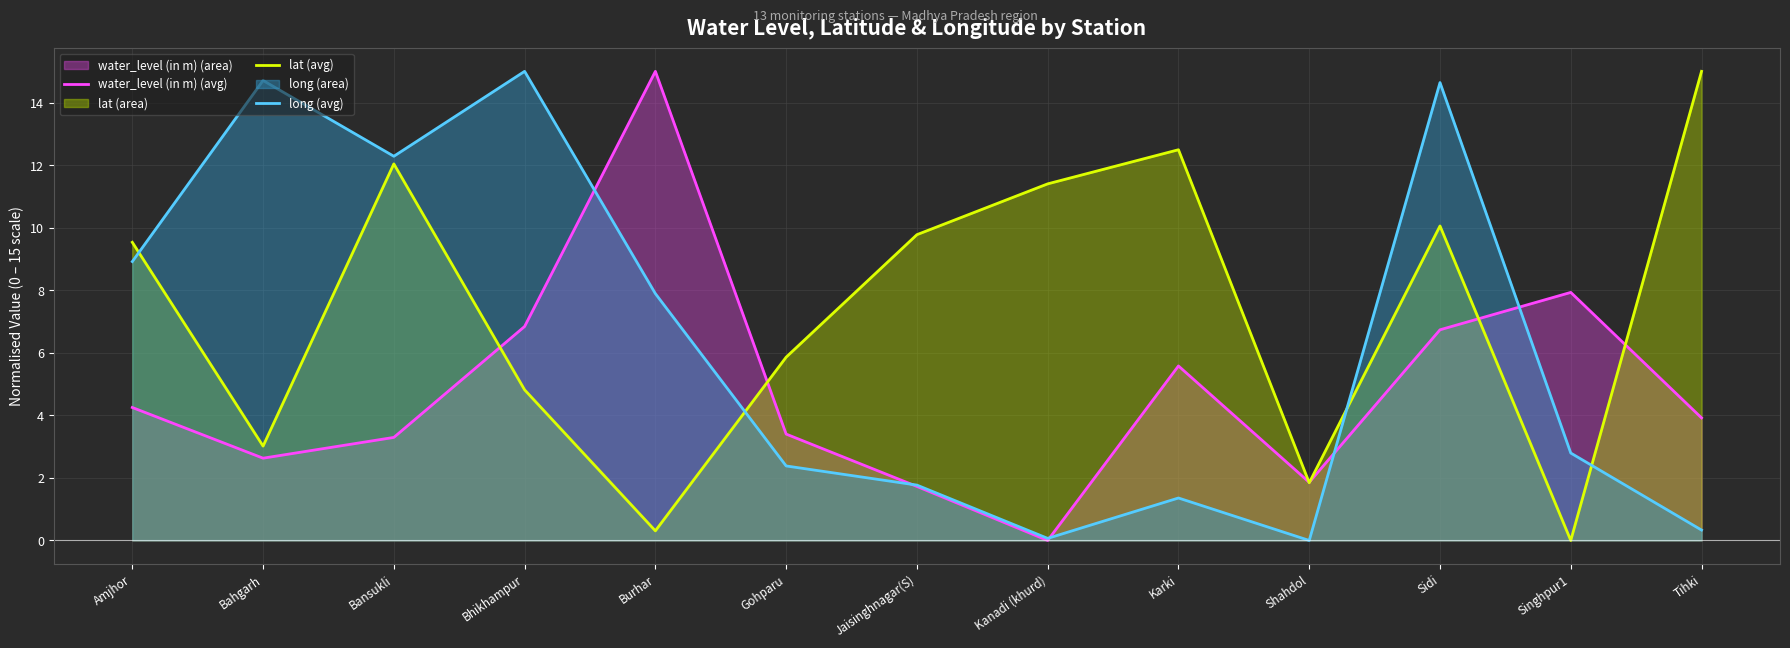

Is it true that water_level (in m) (avg) equals 2.9 at Jaisinghnagar(S)?

False